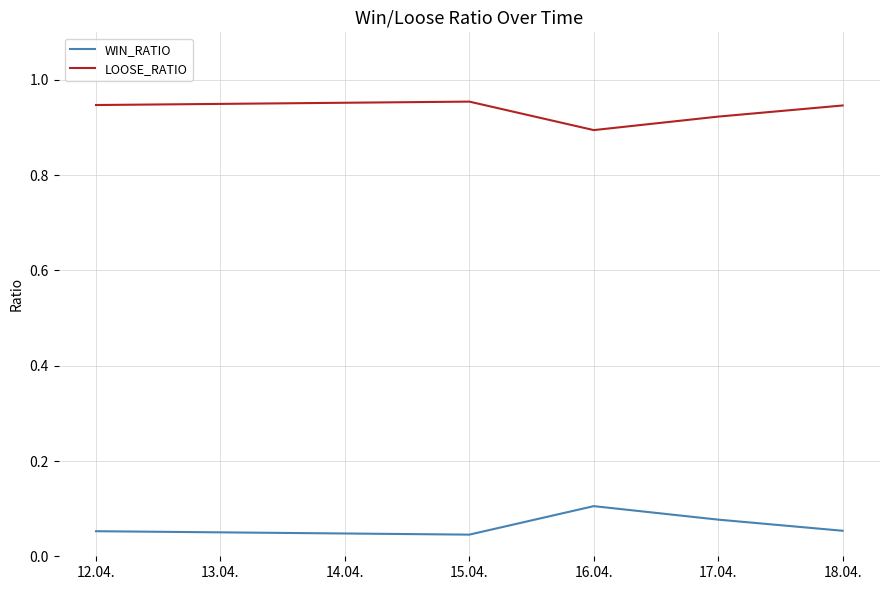

Where is the first local maximum for WIN_RATIO?

16.04.